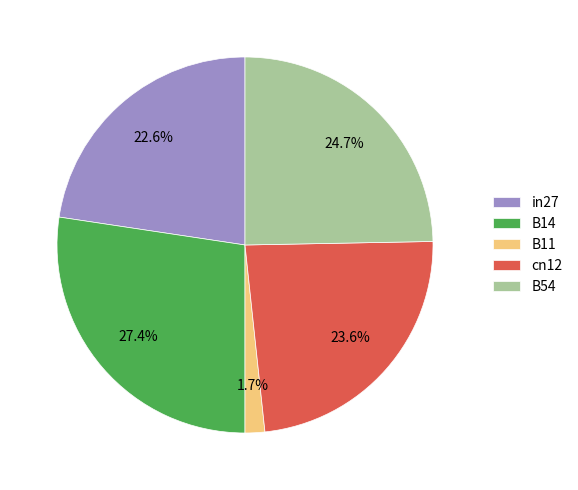

Count the number of slices in the pie.

5